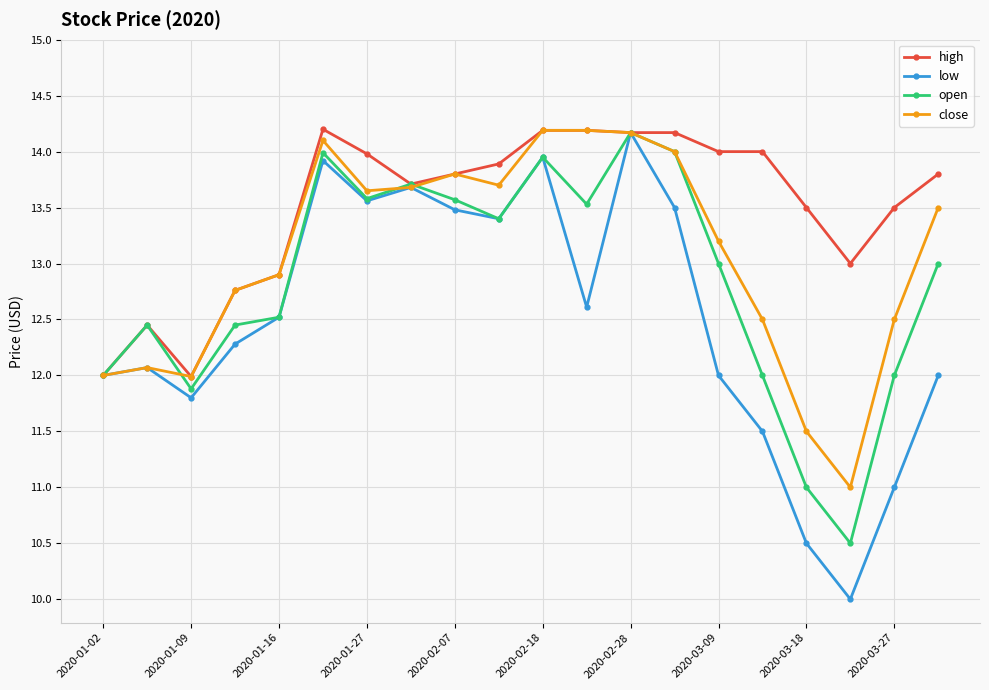

What is the value of the close point at the 13th from the left?

14.2